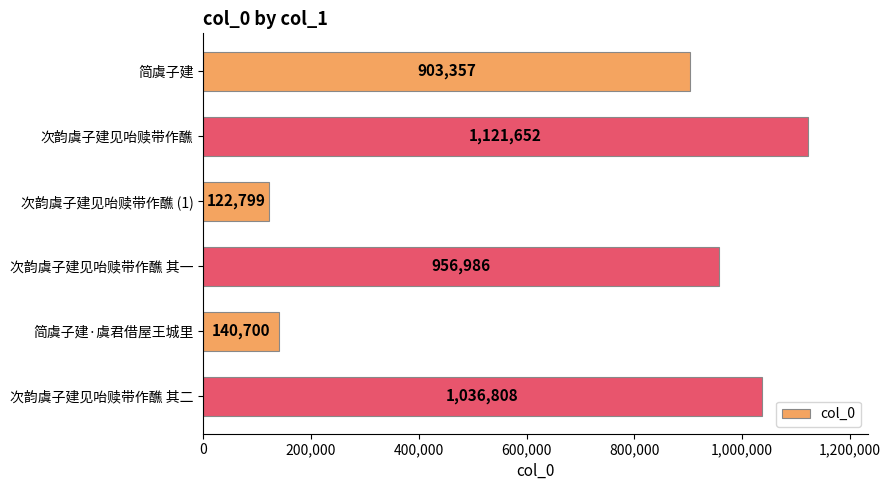

What is the difference between the second highest and minimum values?

914009